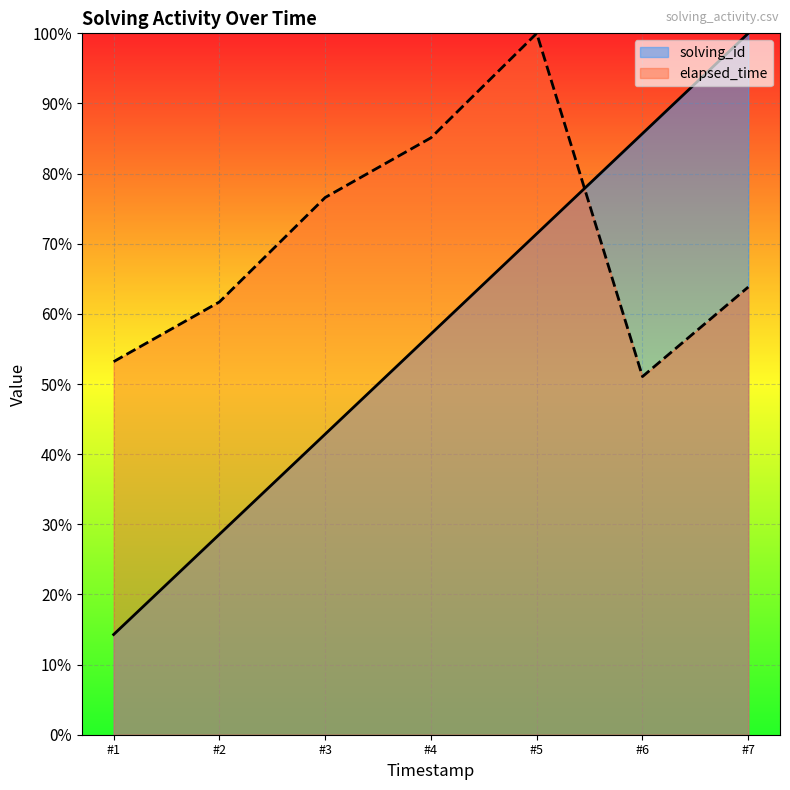

True or false: elapsed_time has more than 2 interior local peaks.

False